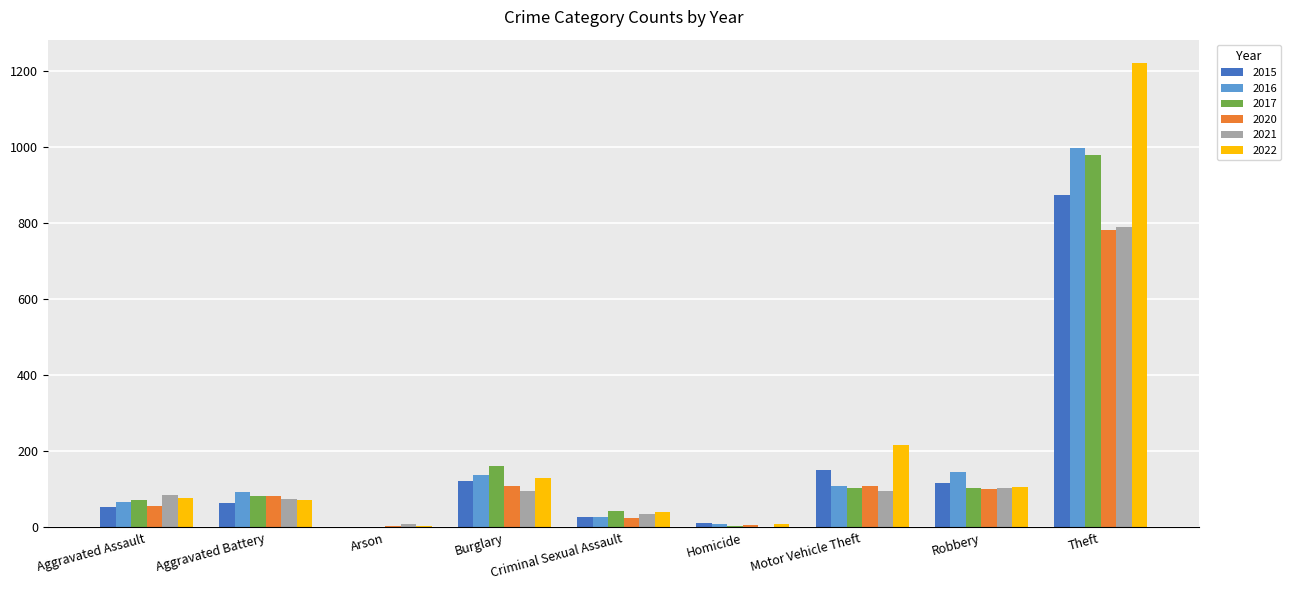

What is the sum of the 2022 values at Burglary and Arson?

135